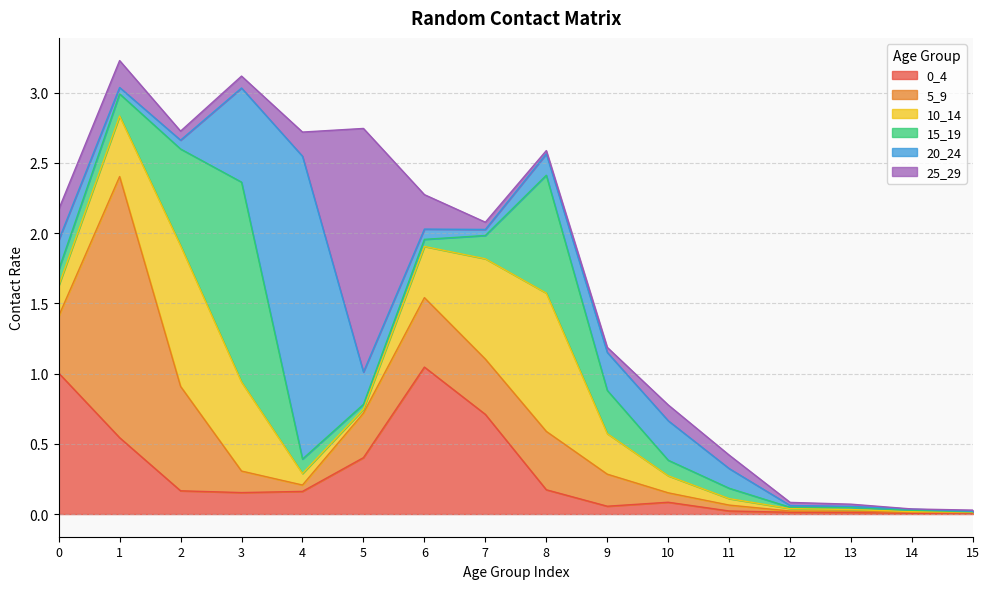

Is the value of 5_9 at 0 greater than the value of 15_19 at 2?

No